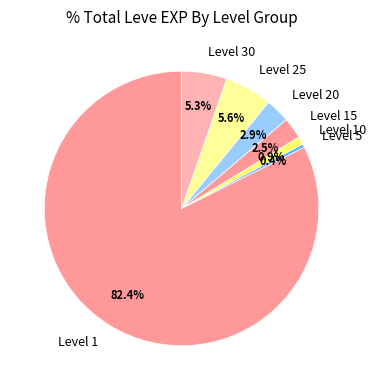

Do Level 20 and Level 1 together represent more than half of the pie?

Yes